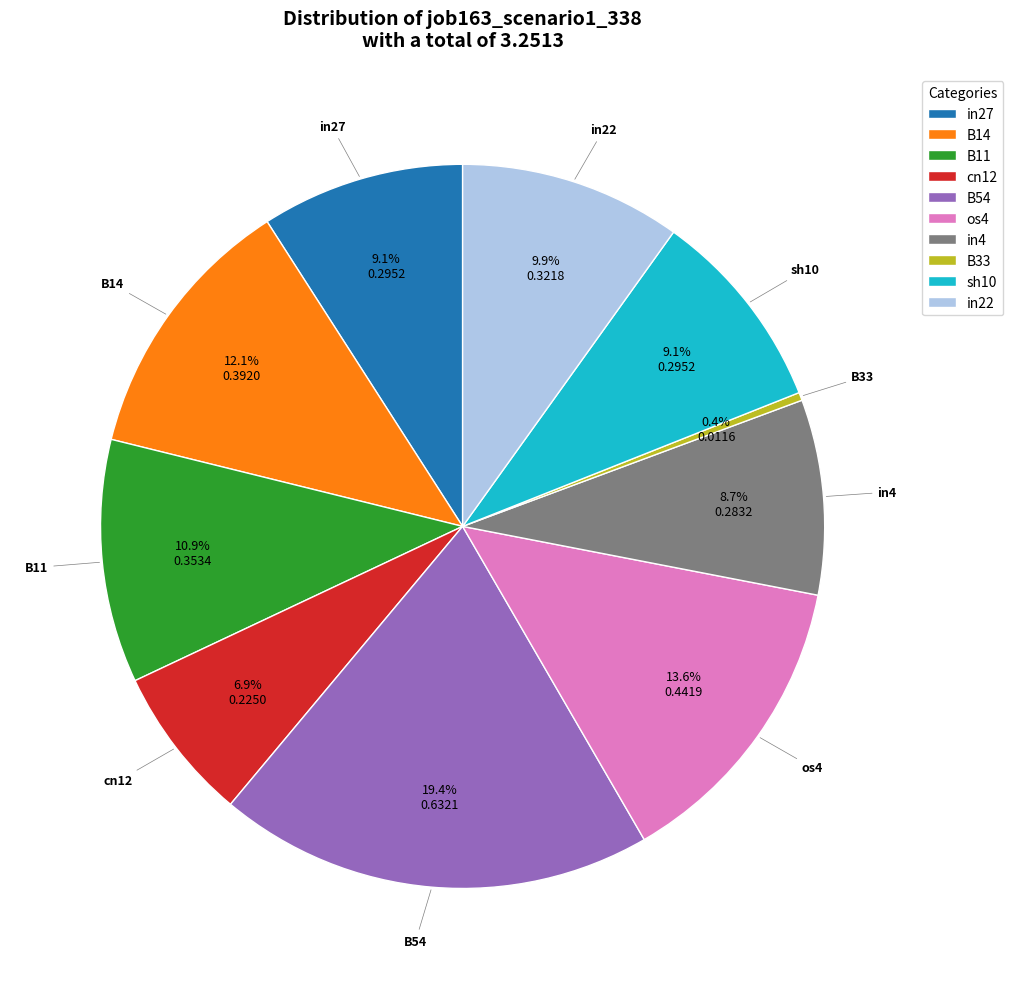

Which category has the biggest portion of the pie?

B54